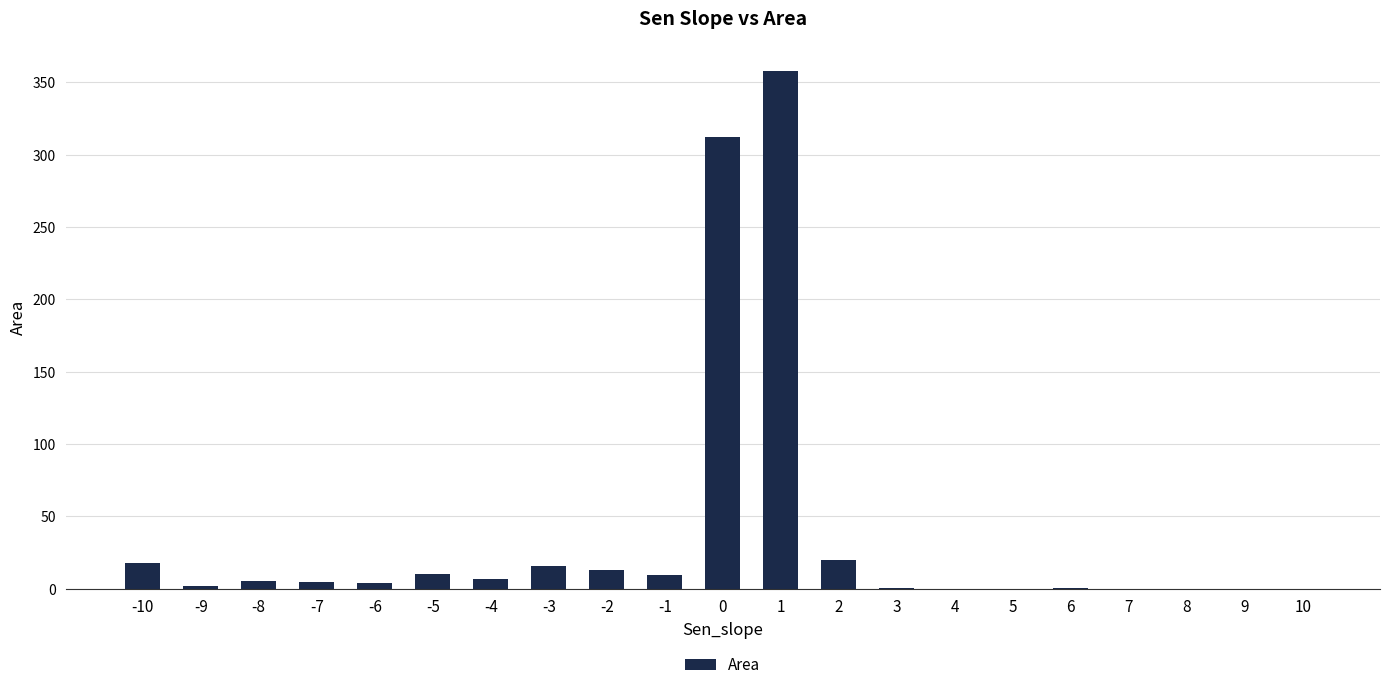

Does the chart contain stacked bars?

No